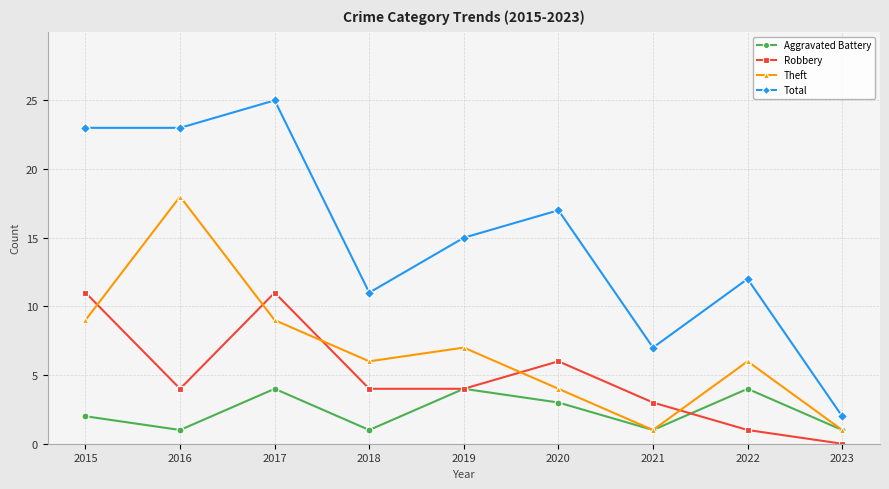

Which series ends up on top after the final intersection of Theft and Robbery?

Theft